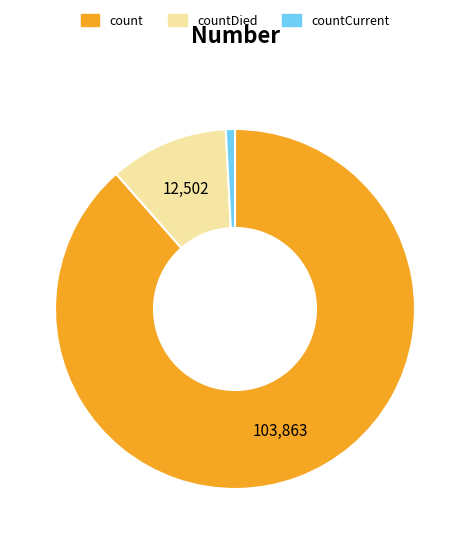

How many slices are in this pie chart?

3